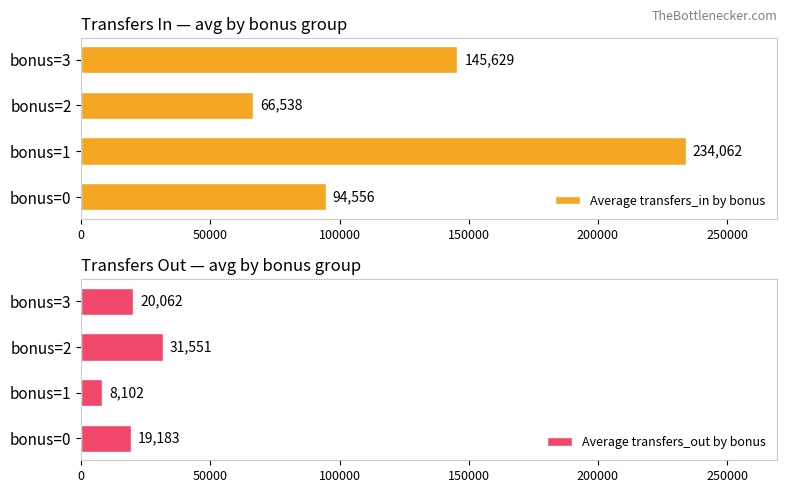

The Average transfers_in by bonus series shows 145629 at bonus=3. True or false?

True